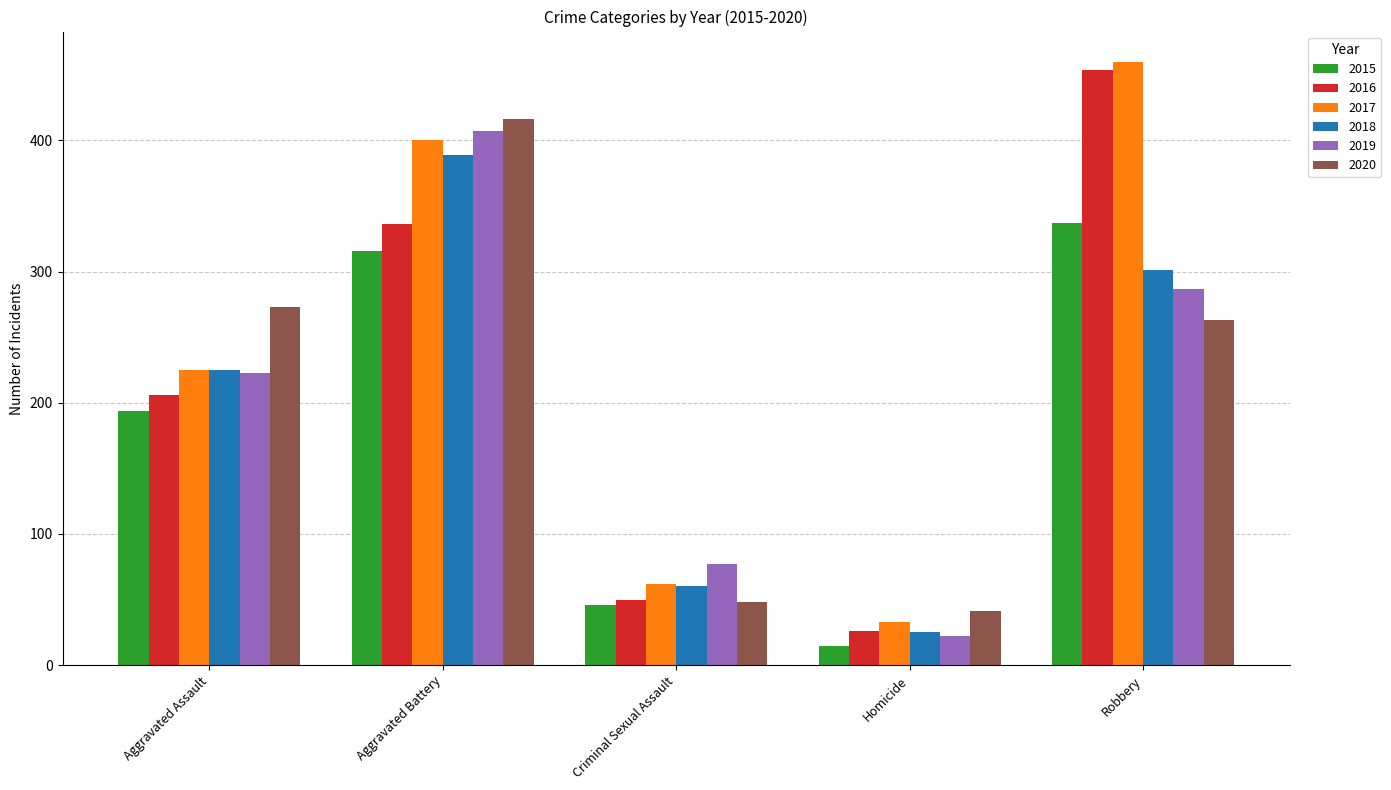

How many bars are there in each group?

6